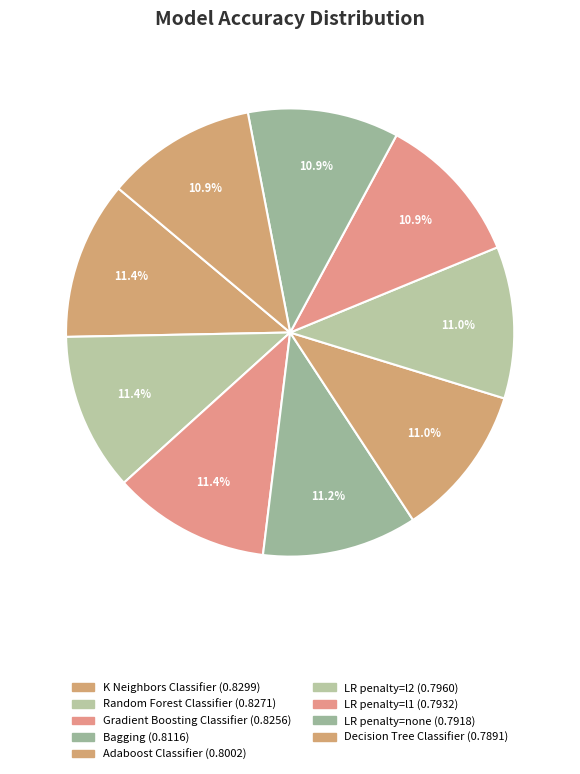

To the nearest percent, what is the average slice percentage?

11%